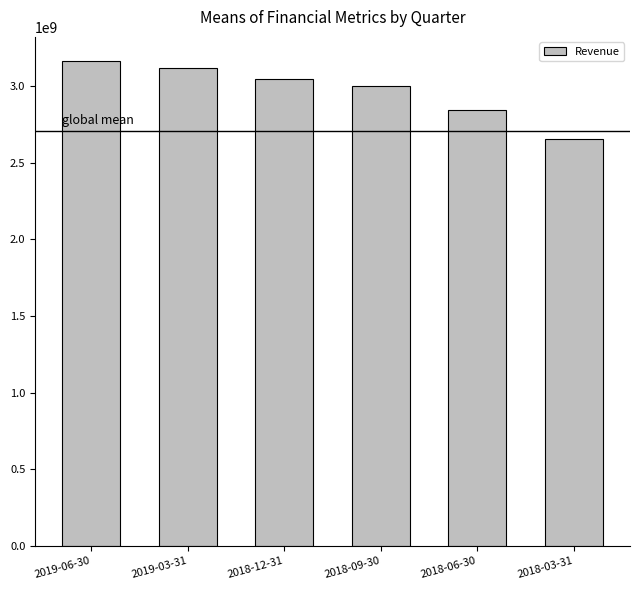

What is the label of the 2nd bar from the left?

2019-03-31